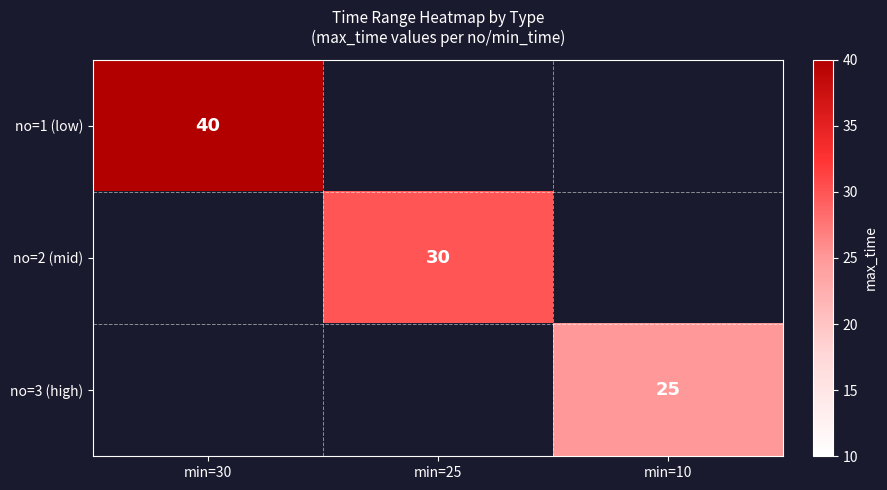

Is it true that no=3 (high) equals 38 at min=10?

False